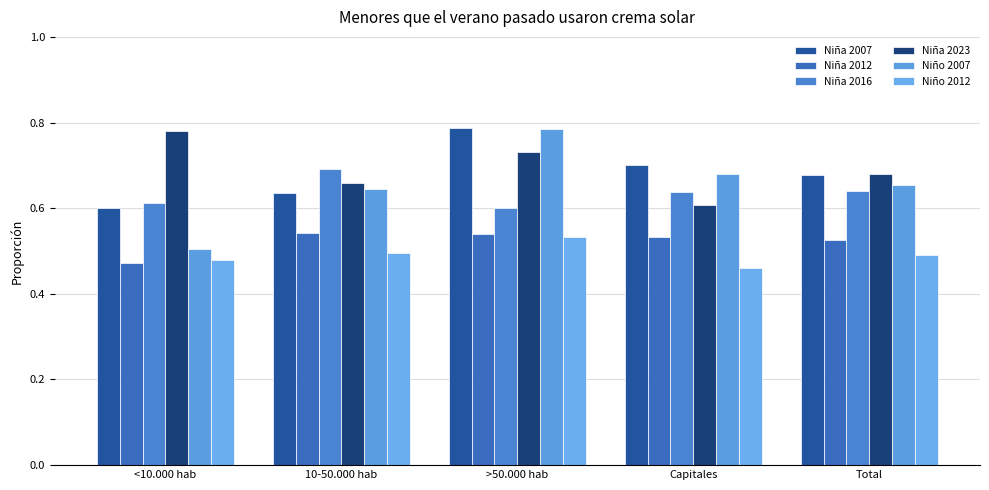

Count the number of data series in this chart.

6